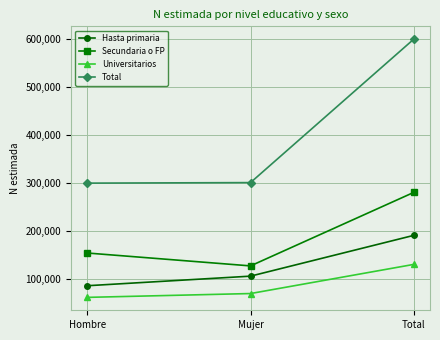

Which series has the widest spread of values?

Total